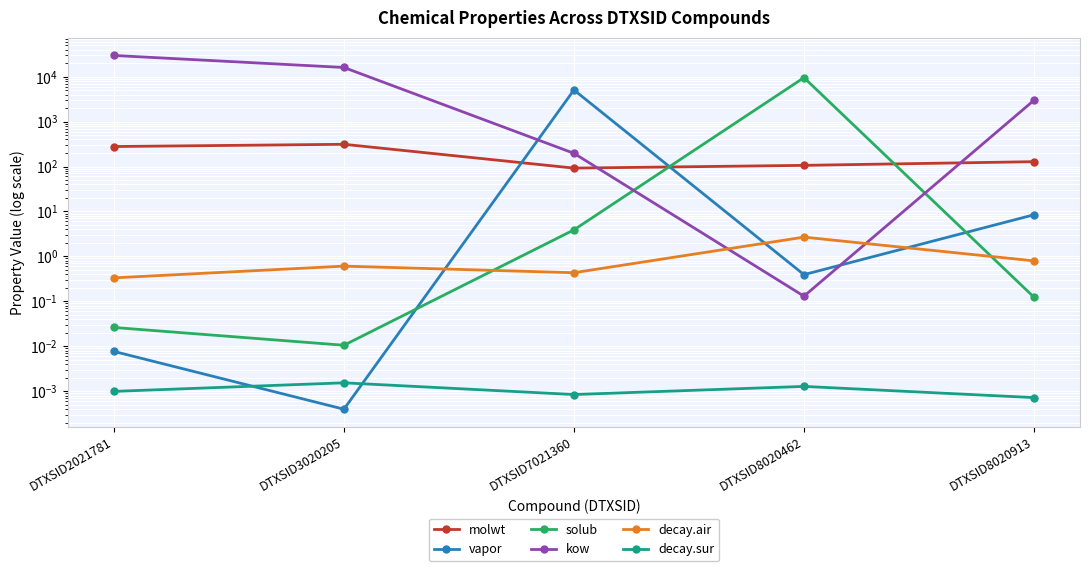

How many interior local valleys does the vapor series have?

2